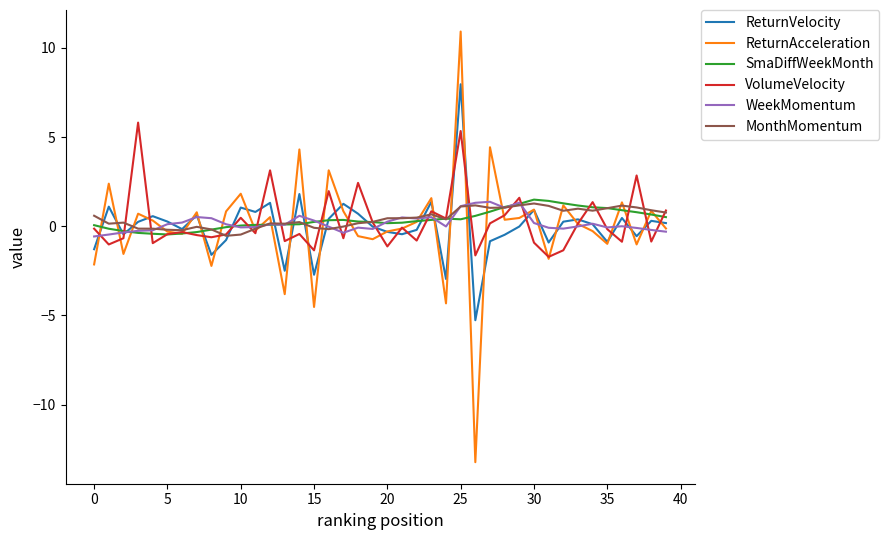

Which series has the largest range (max minus min)?

ReturnAcceleration